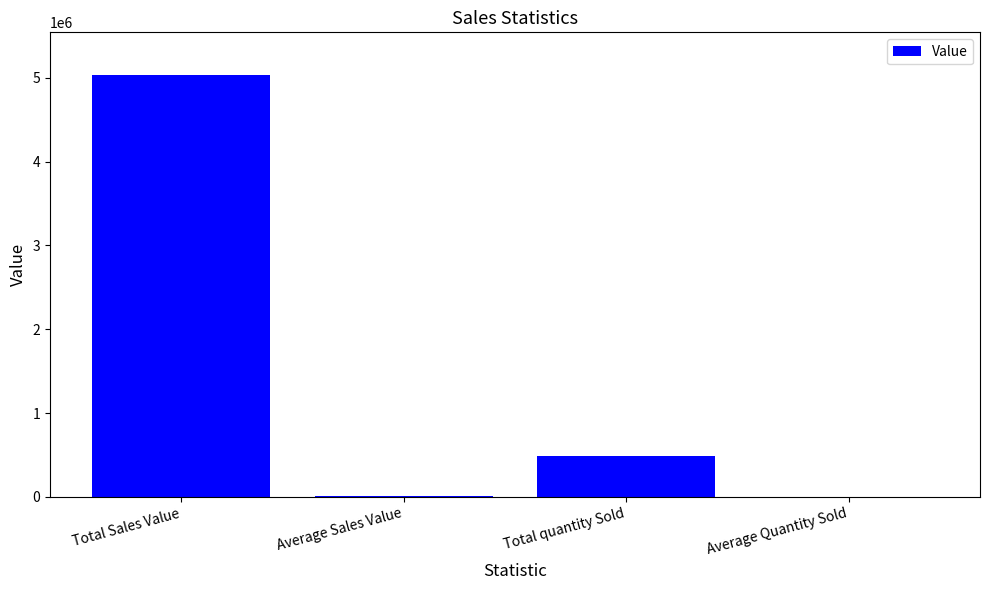

What is the change in value from Total Sales Value to Total quantity Sold?

-4554848.0